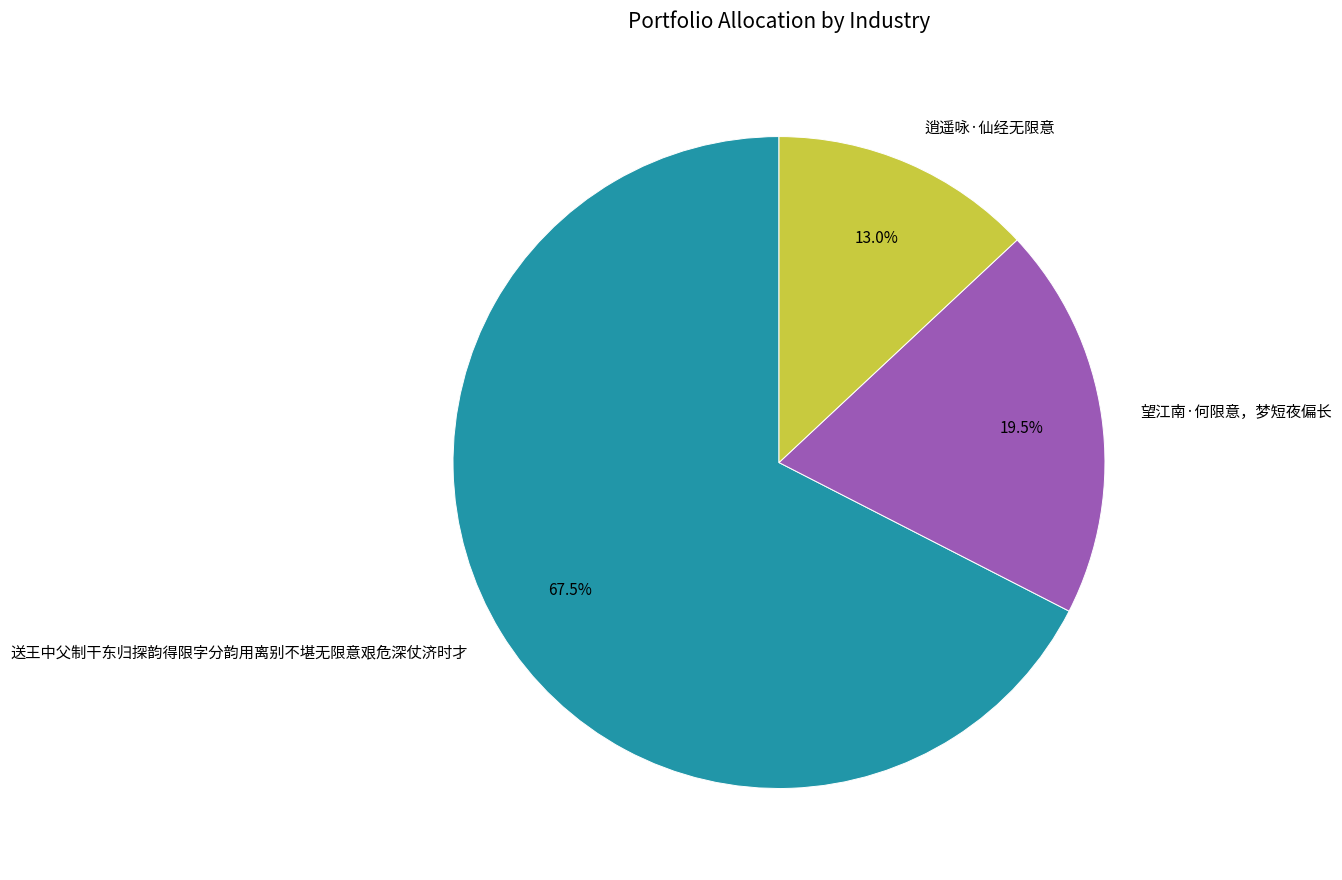

Between 逍遥咏·仙经无限意 and 望江南·何限意，梦短夜偏长, which is larger?

望江南·何限意，梦短夜偏长